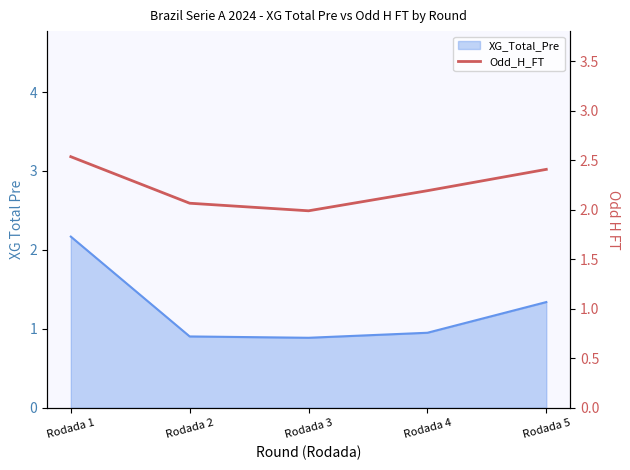

What is the value of the 2nd point from the left?

2.1